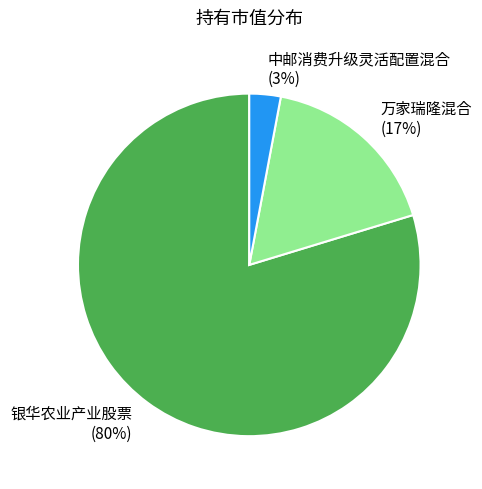

Do 中邮消费升级灵活配置混合 and 银华农业产业股票 together represent more than half of the pie?

Yes